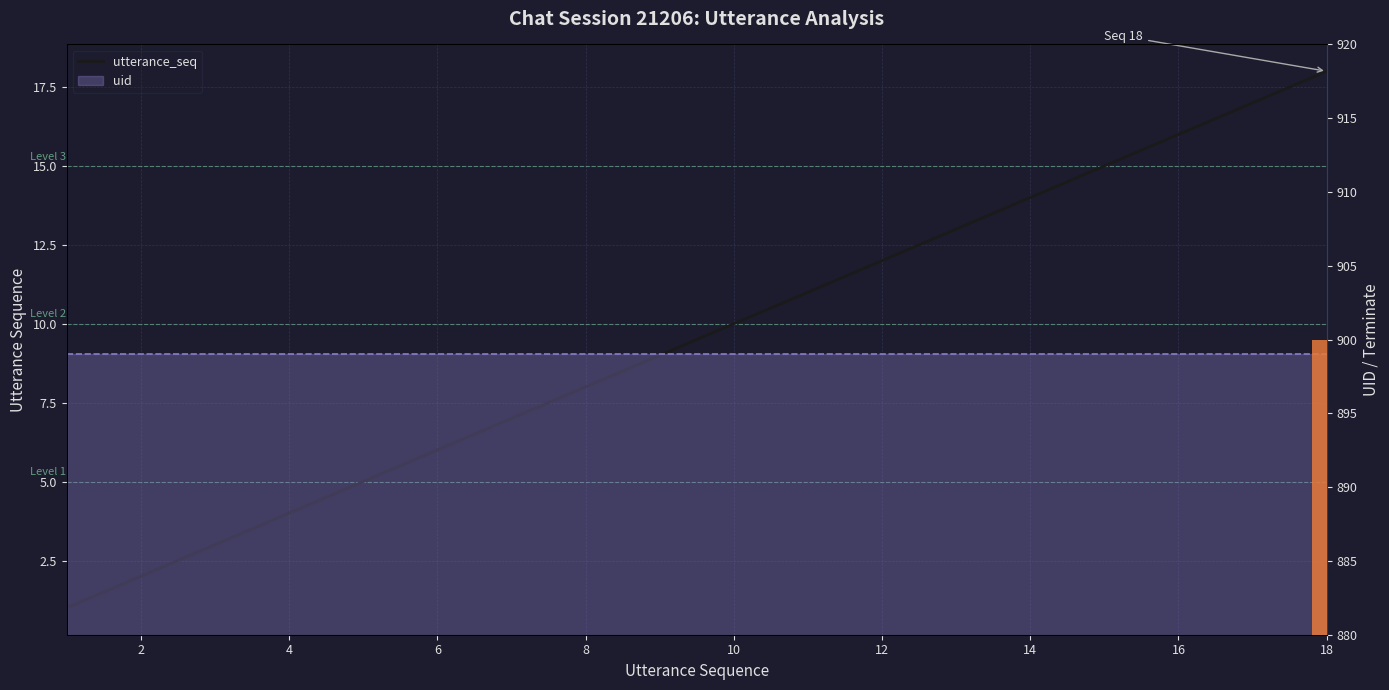

What is the label of the 17th bar from the left?

16